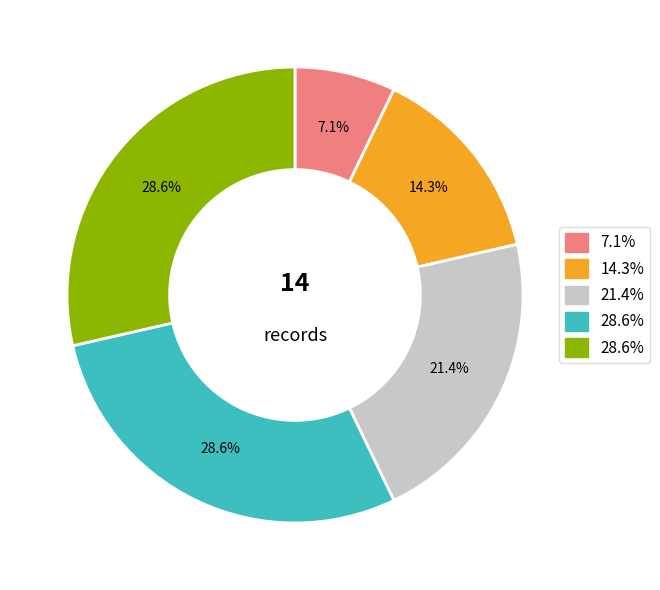

Is there any slice that represents more than half of the pie?

No